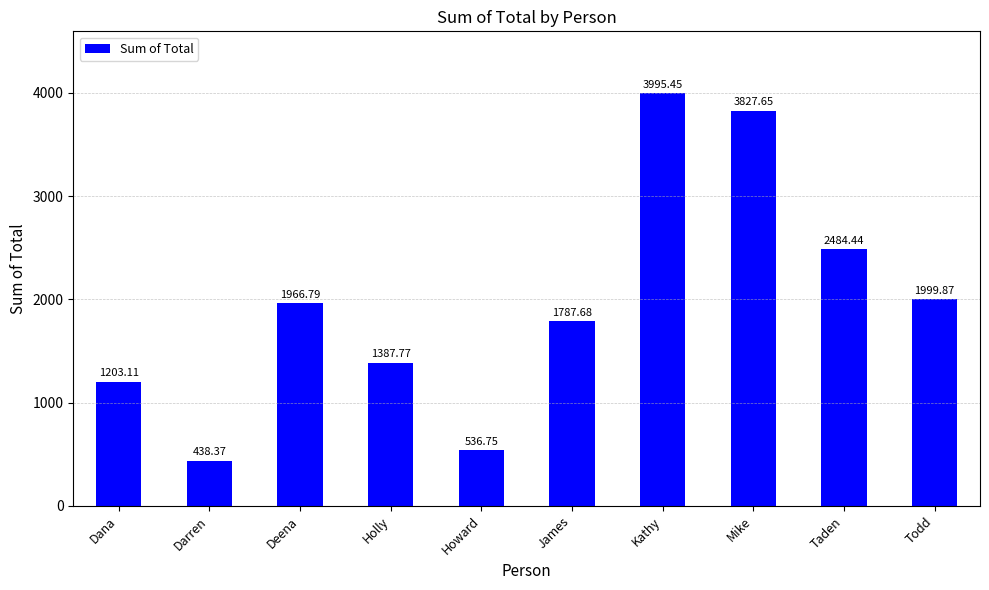

Which has a higher value, James or Mike?

Mike